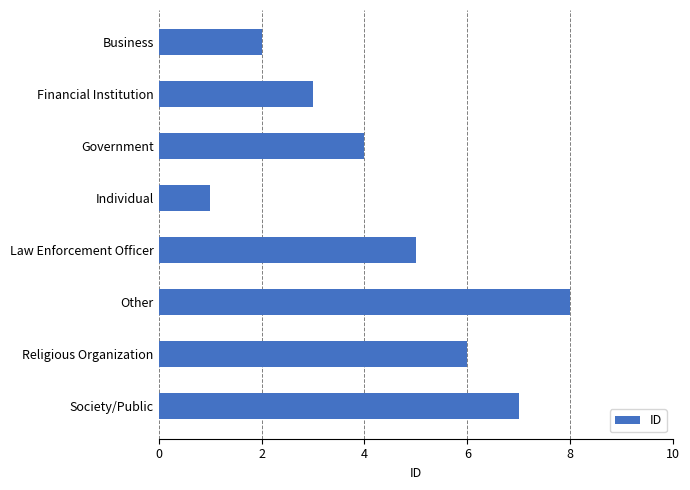

Reading bottom to top, transcribe all the data shown in this chart.

Society/Public=7	Religious Organization=6	Other=8	Law Enforcement Officer=5	Individual=1	Government=4	Financial Institution=3	Business=2